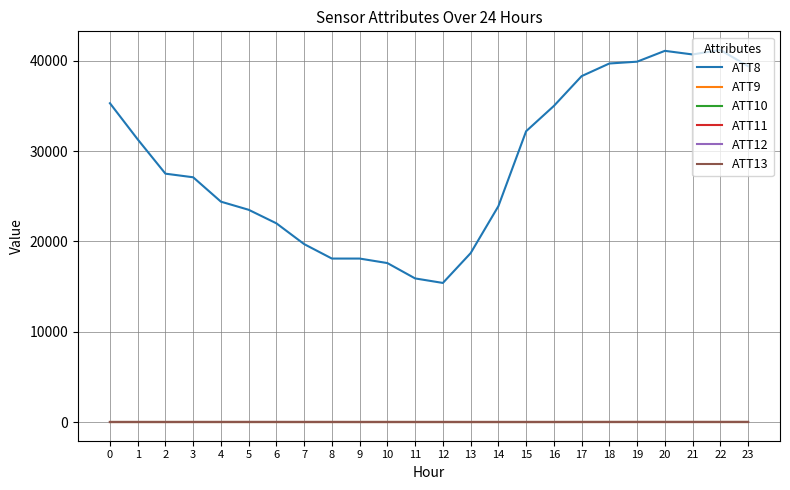

True or false: ATT8 and ATT13 intersect in this chart.

False